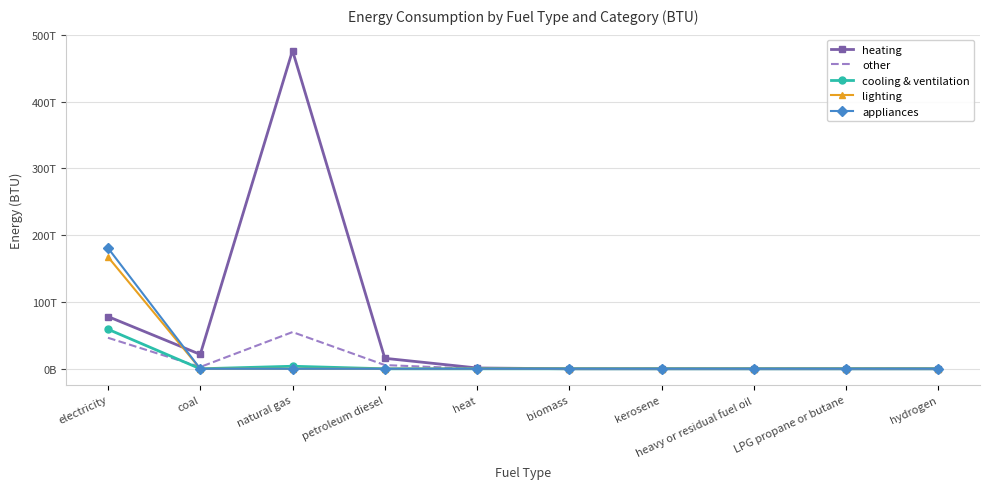

Is it true that appliances equals -89592625611511.2 at heavy or residual fuel oil?

False